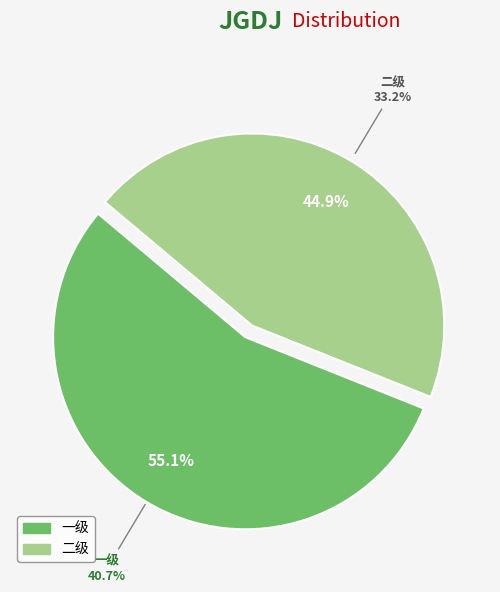

To the nearest percent, what percentage of the pie is 一级?

55%